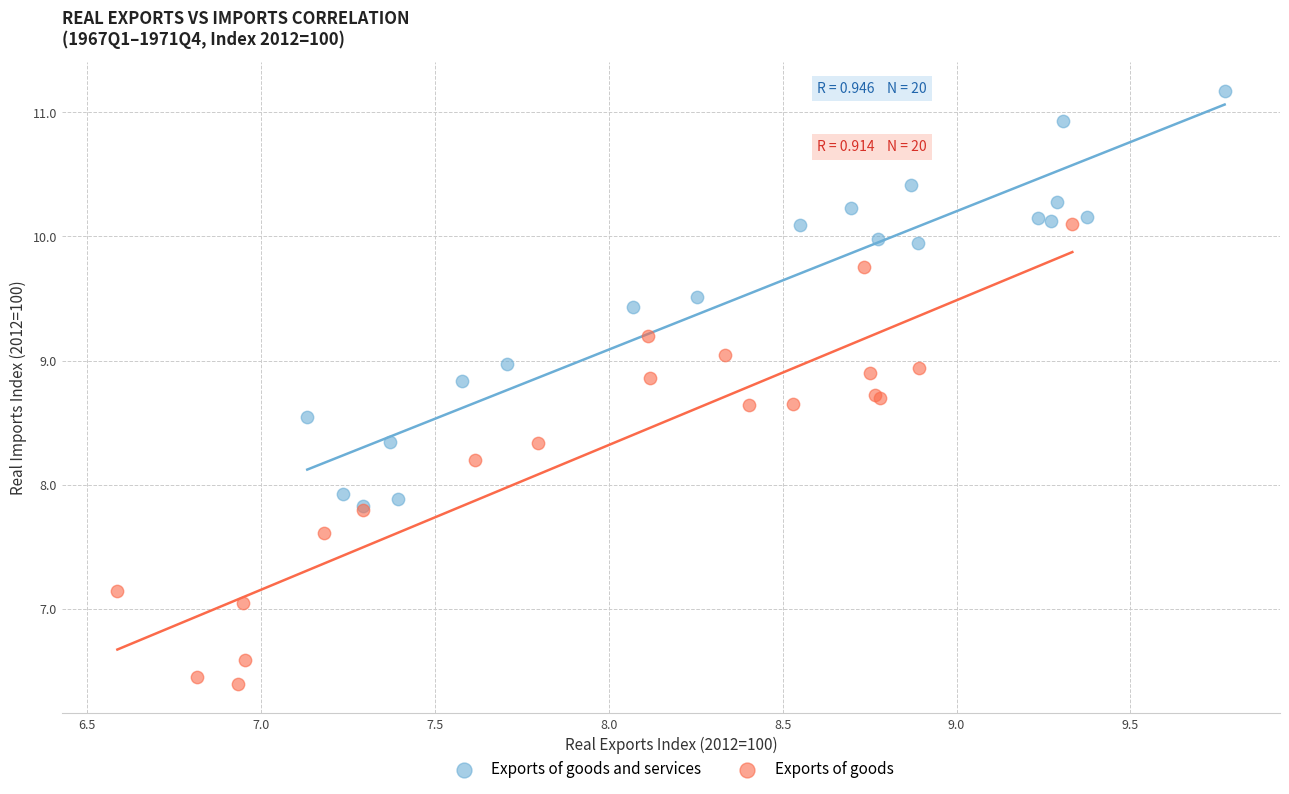

Which series contains the lowest Y value?

Exports of goods